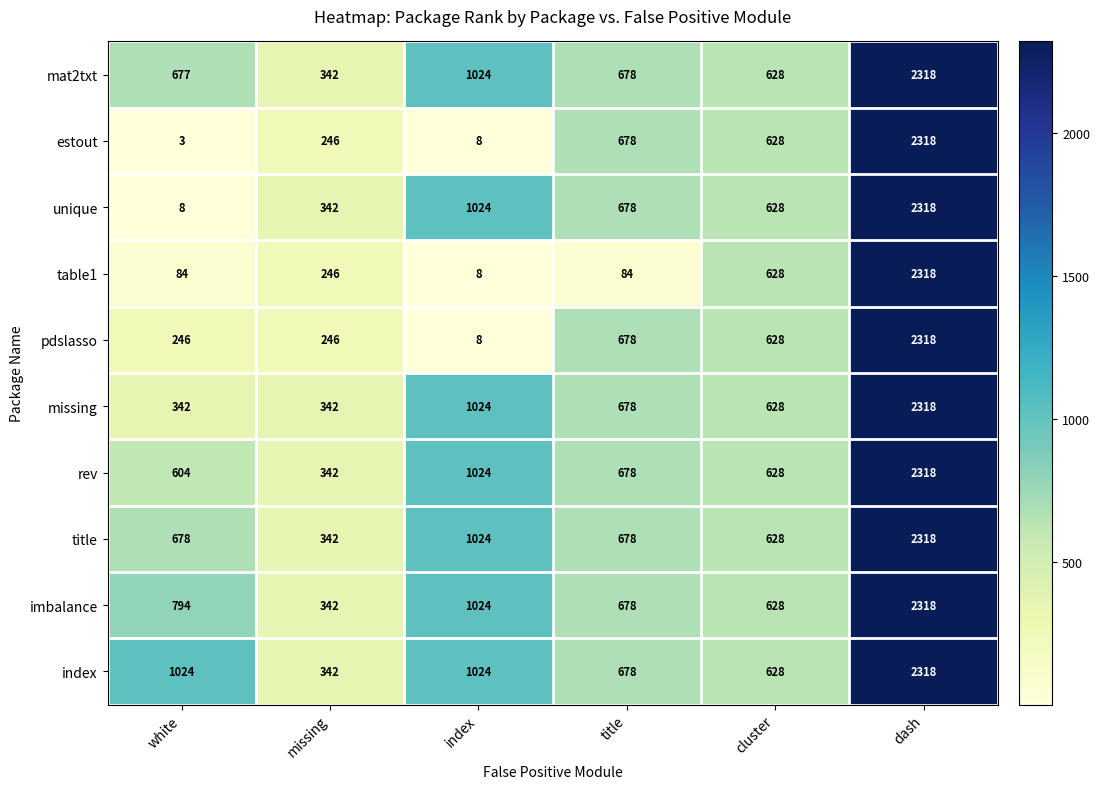

The value of missing at dash is 2318. True or false?

True